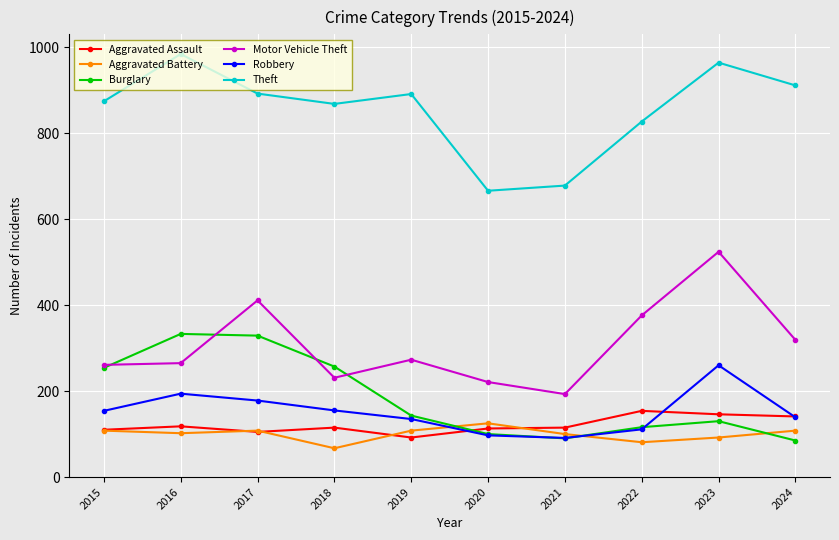

The Burglary series shows 61 at 2018. True or false?

False